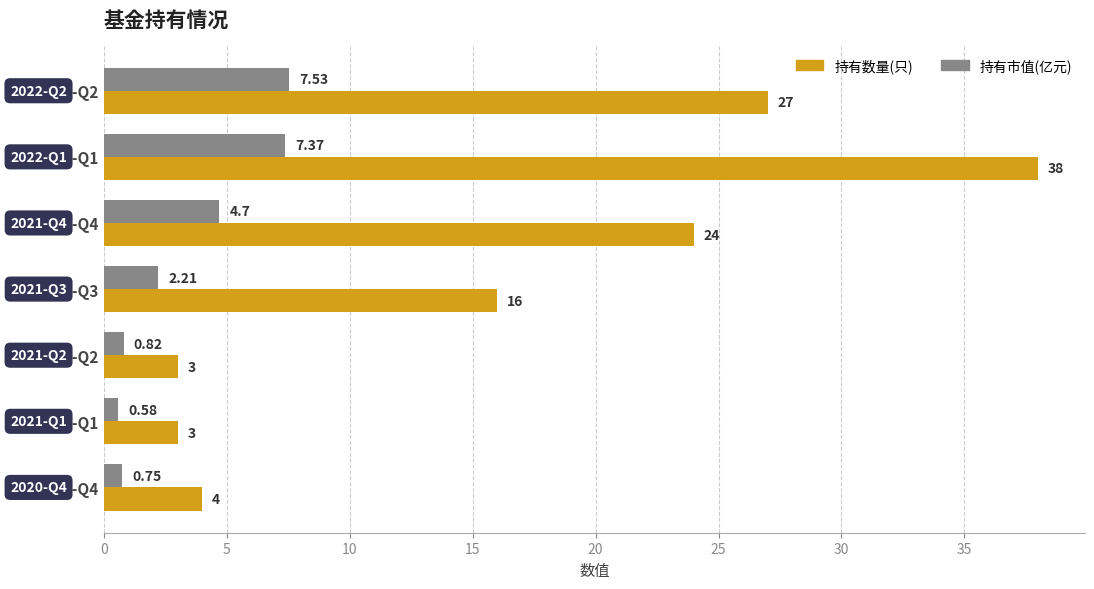

Which series has the largest range (max minus min)?

持有数量(只)